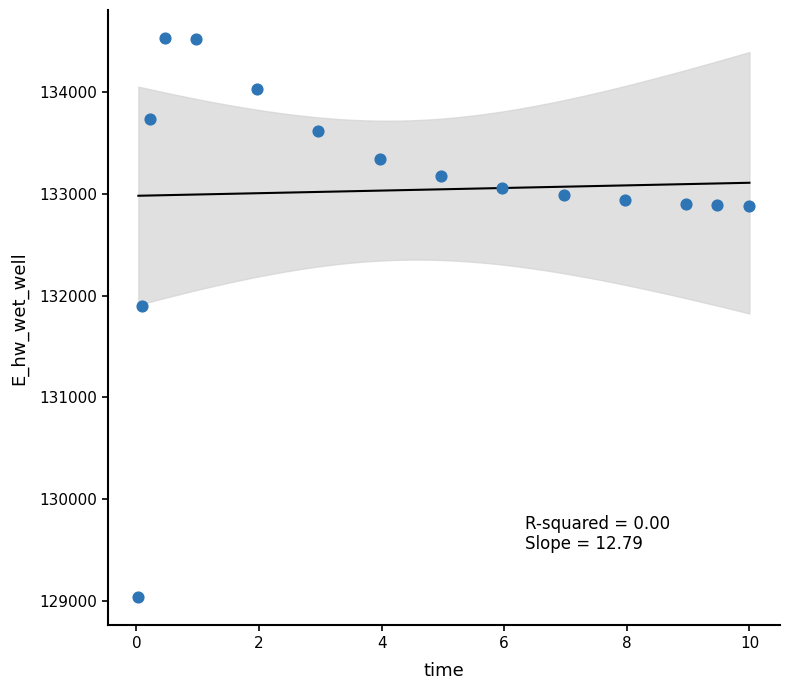

What is the range of Y values (max minus min)?

5497.2